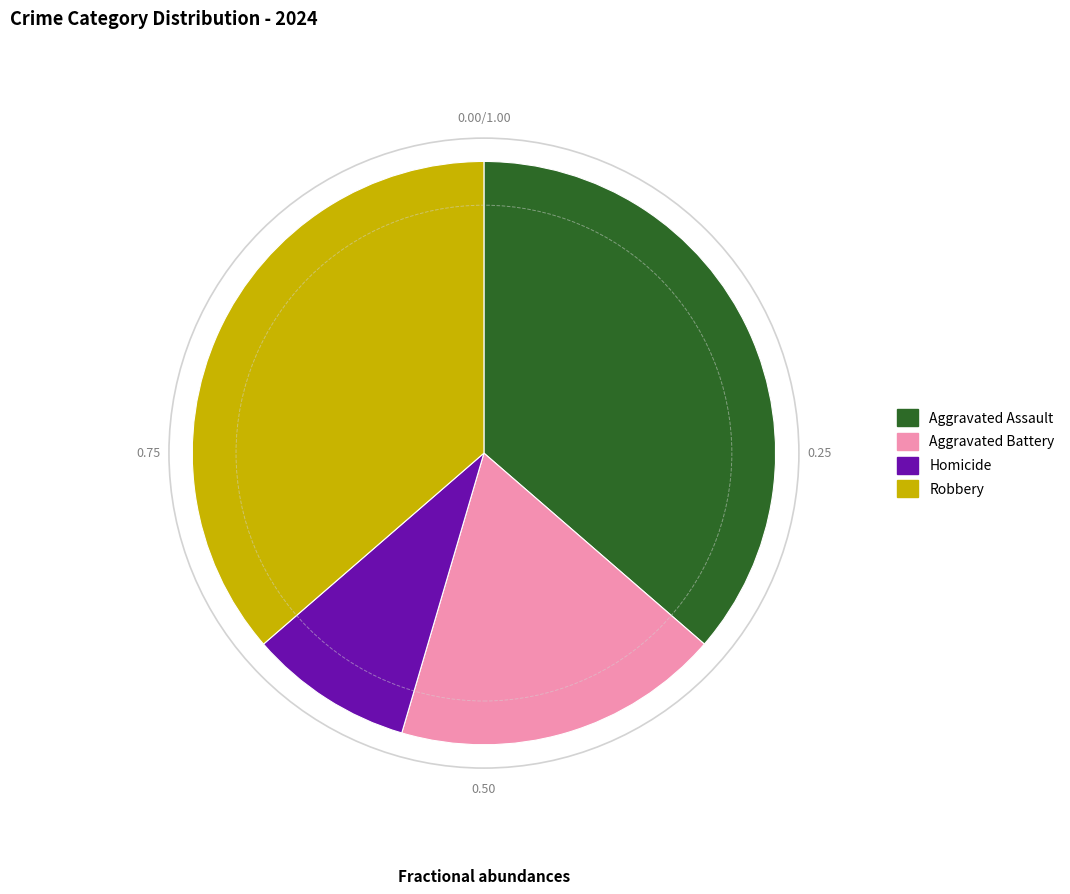

Is it true that Robbery is 47% of the pie?

False